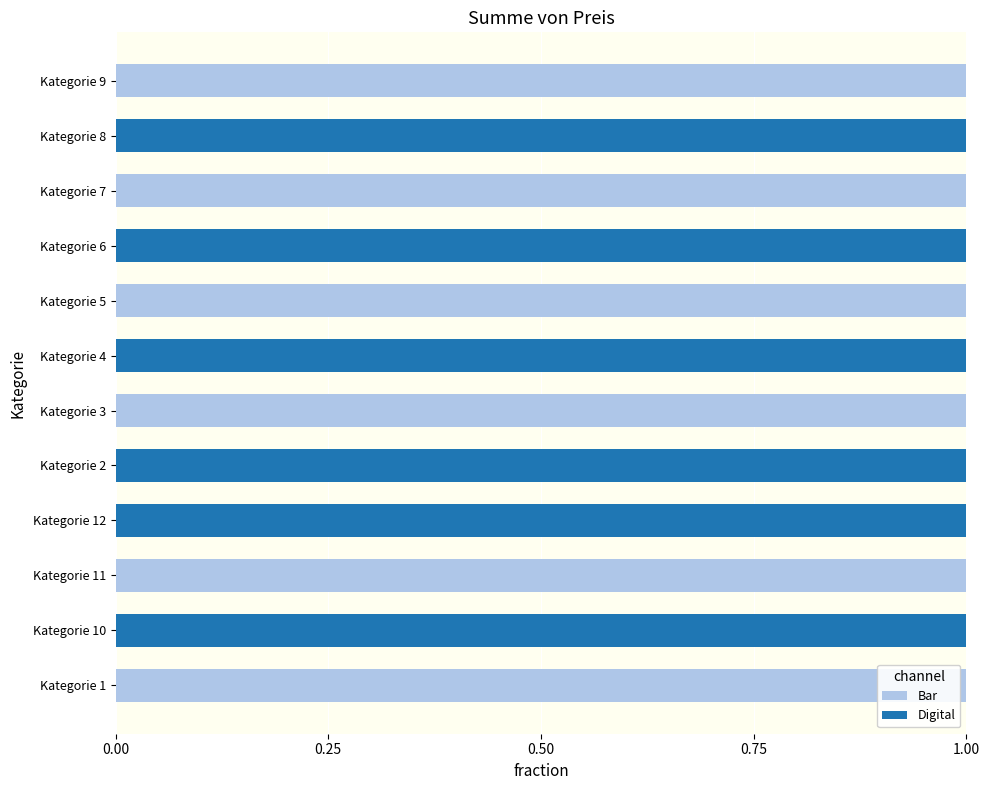

Is it true that Bar equals 1 at Kategorie 7?

True